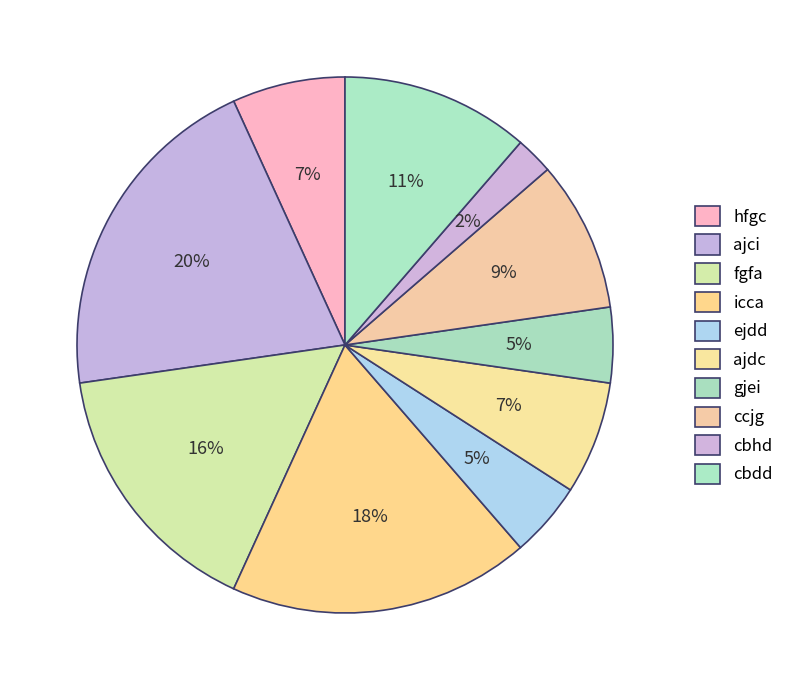

Does hfgc represent more than half of the total?

No